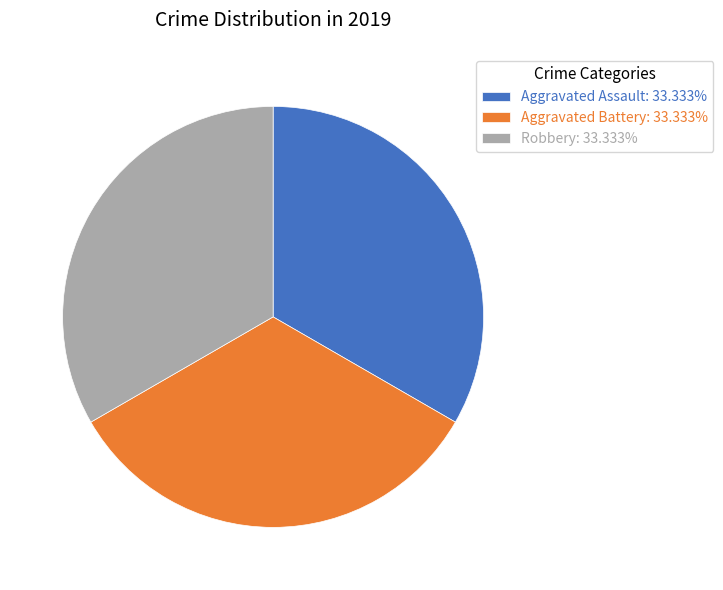

Does any single category account for the majority?

No